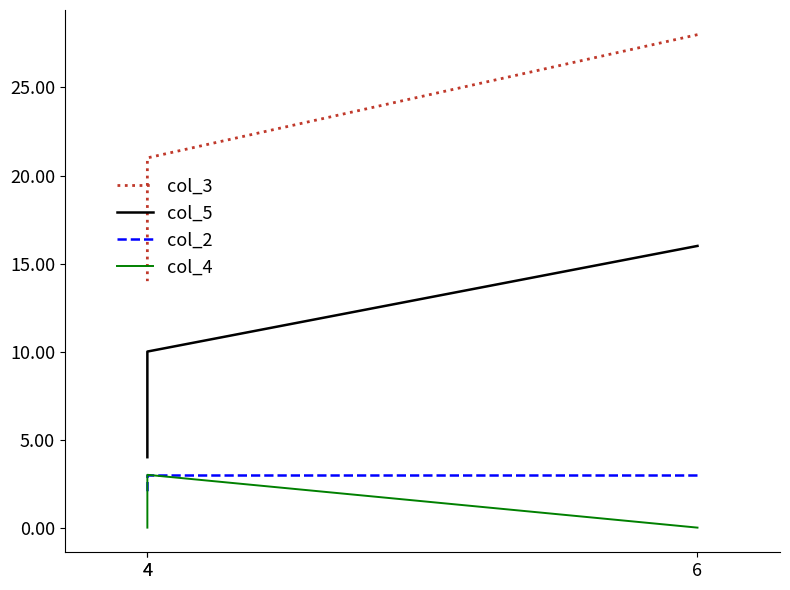

Reading left to right, list all the values displayed in this chart.

col_3: 28	21	14
col_5: 16	10	4
col_2: 3	3	2
col_4: 0	3	0